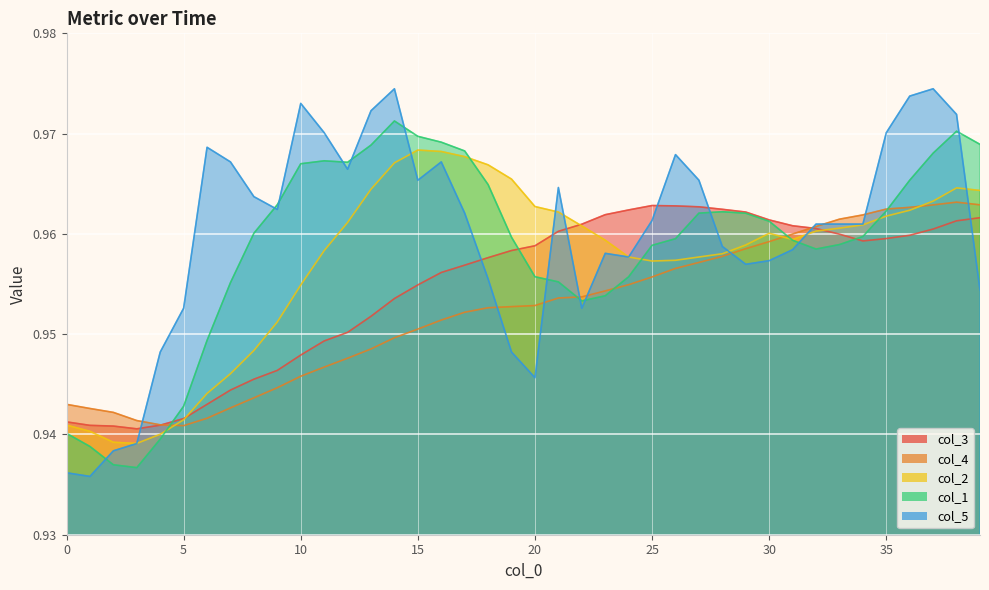

True or false: col_3 and col_4 intersect in this chart.

True